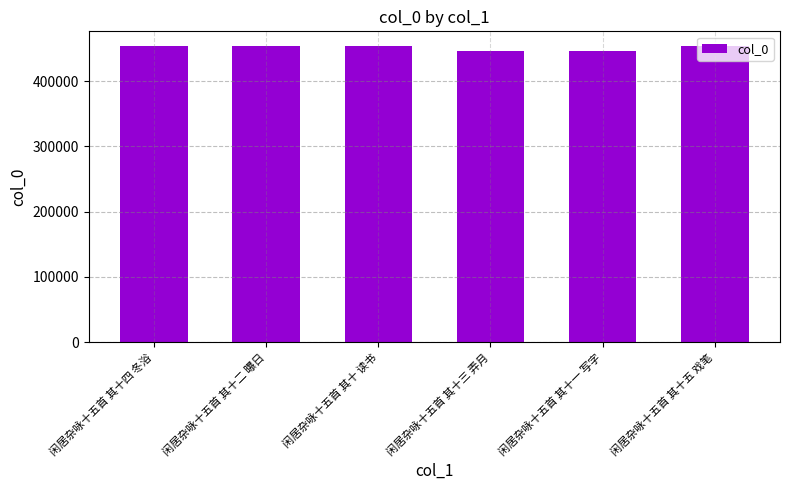

Approximately how many times larger is the value at 闲居杂咏十五首 其十 读书 compared to 闲居杂咏十五首 其十五 戏笔?

1.0